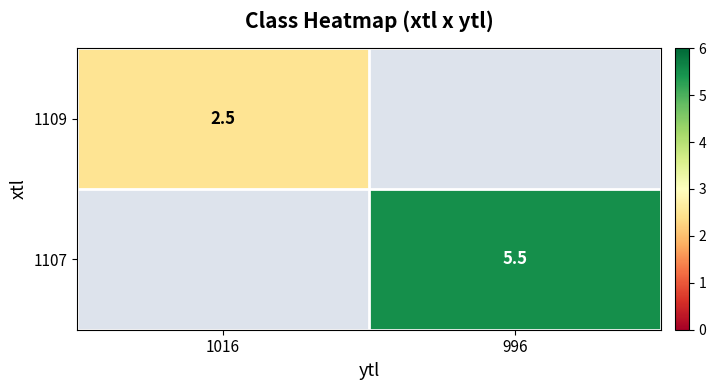

Is it true that 1107 equals 3.8 at 996?

False